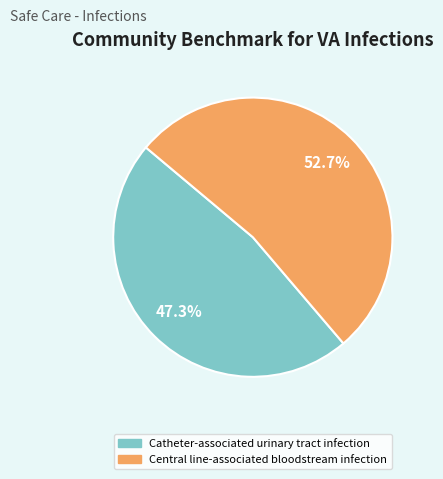

Do Catheter-associated urinary tract infection and Central line-associated bloodstream infection together represent more than half of the pie?

Yes